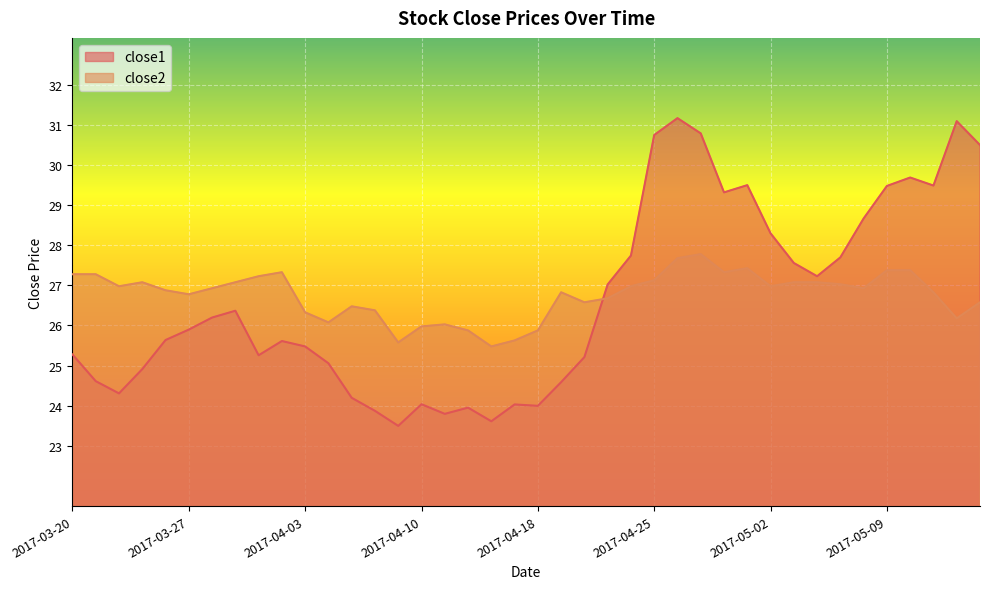

What position from the right is 2017-04-11?

24